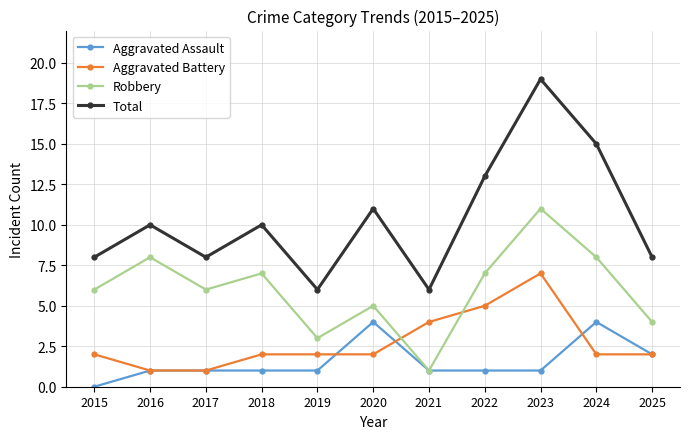

How many interior local peaks does the Total series have?

4